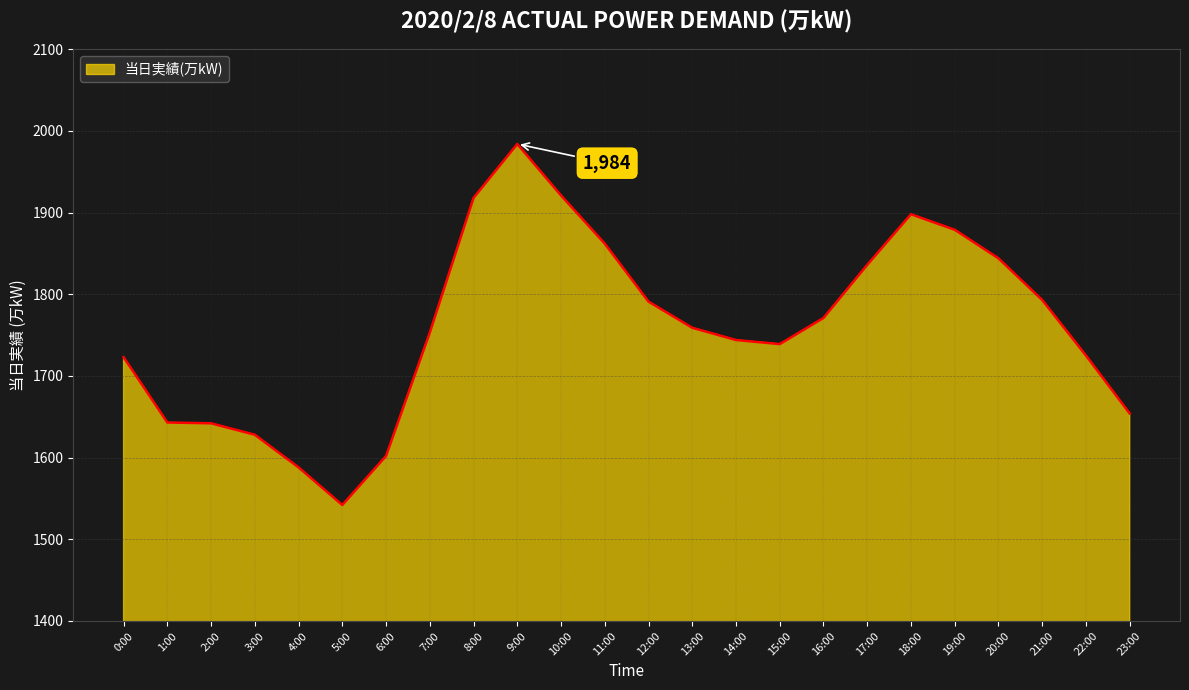

What is the approximate value at 6:00, to the nearest 5?

1600